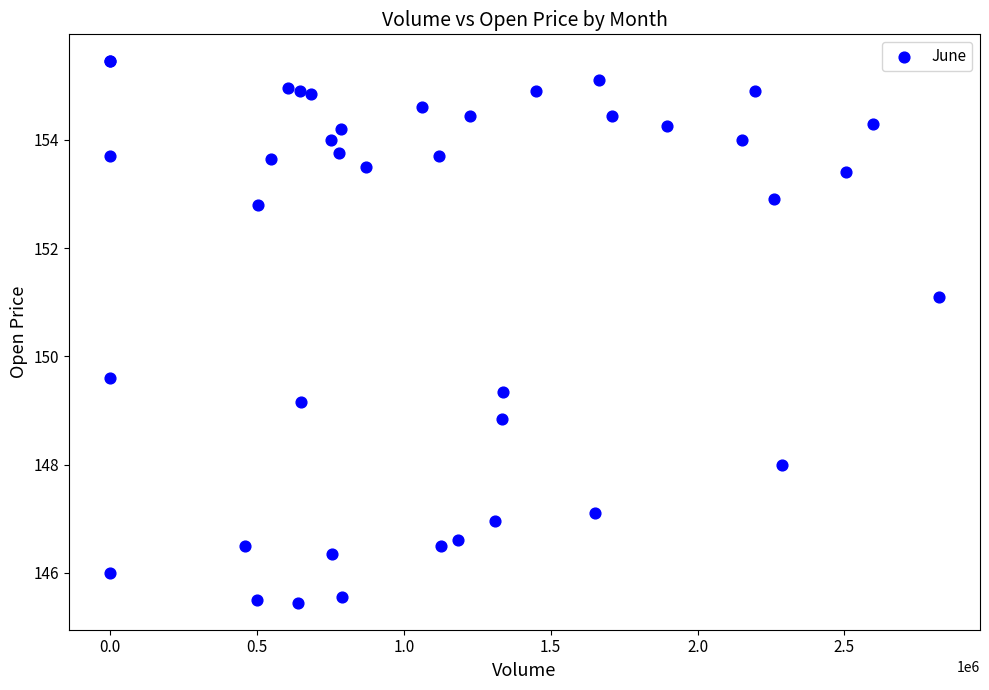

What Y value in the scatter plot is closest to 150?

149.6